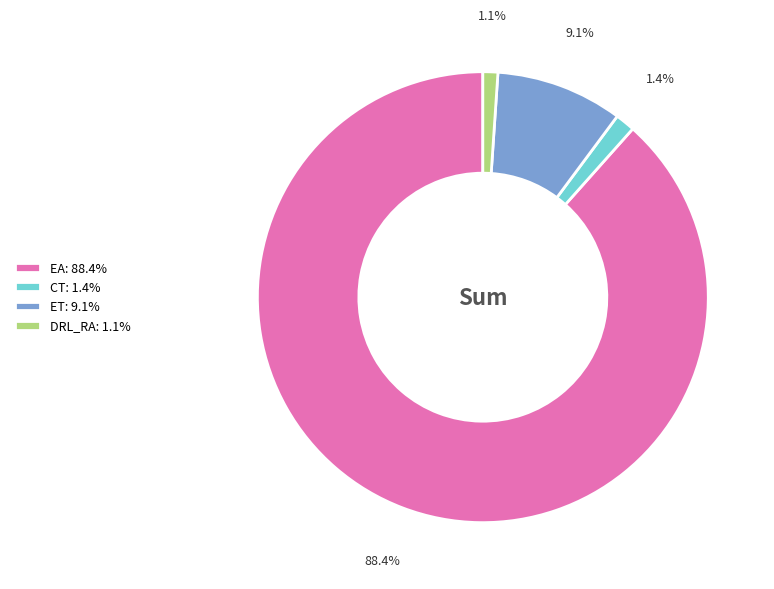

True or false: ET accounts for 9% of the total.

True